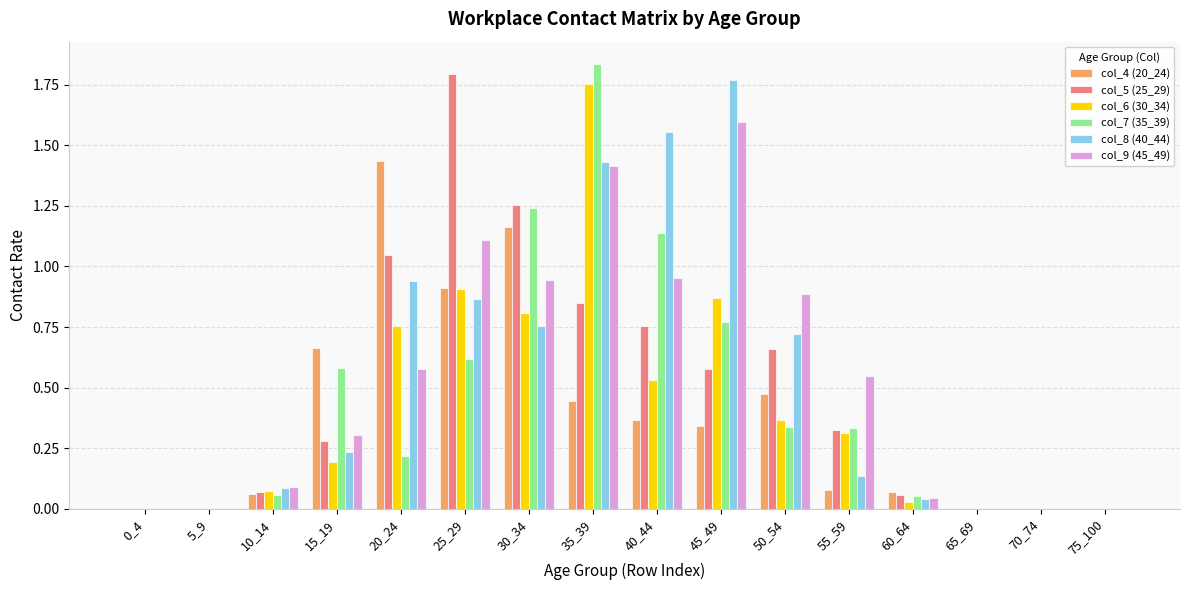

The col_9 (45_49) series shows 0.9 at 30_34. True or false?

True